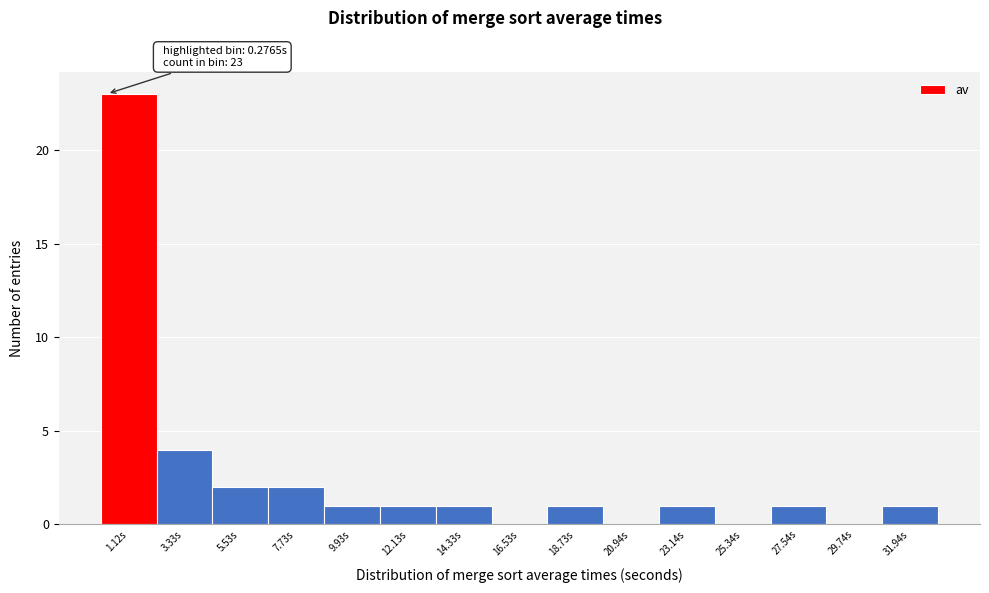

Which range on the x-axis has the tallest bar?

0.0 to 2.0